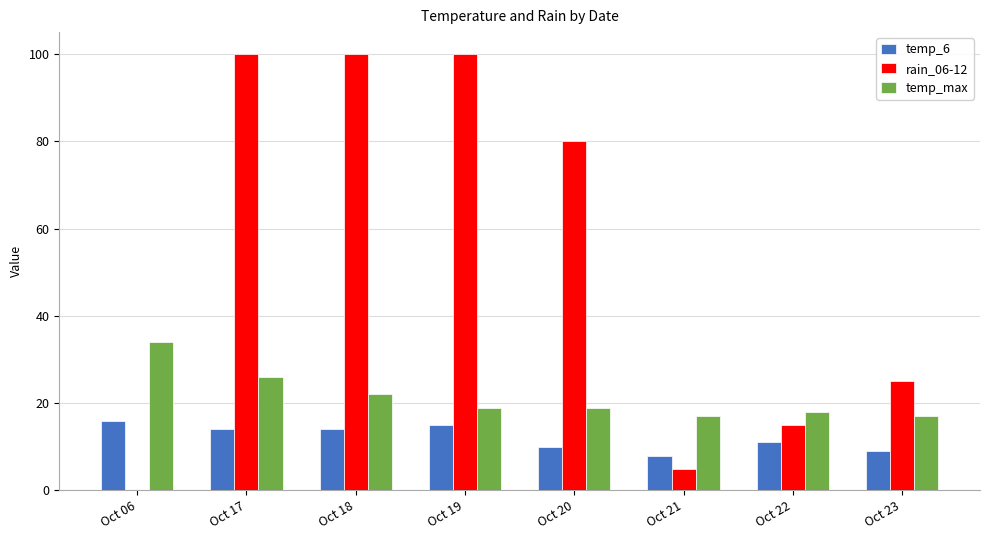

True or false: temp_max has a value of 34 at Oct 06.

True